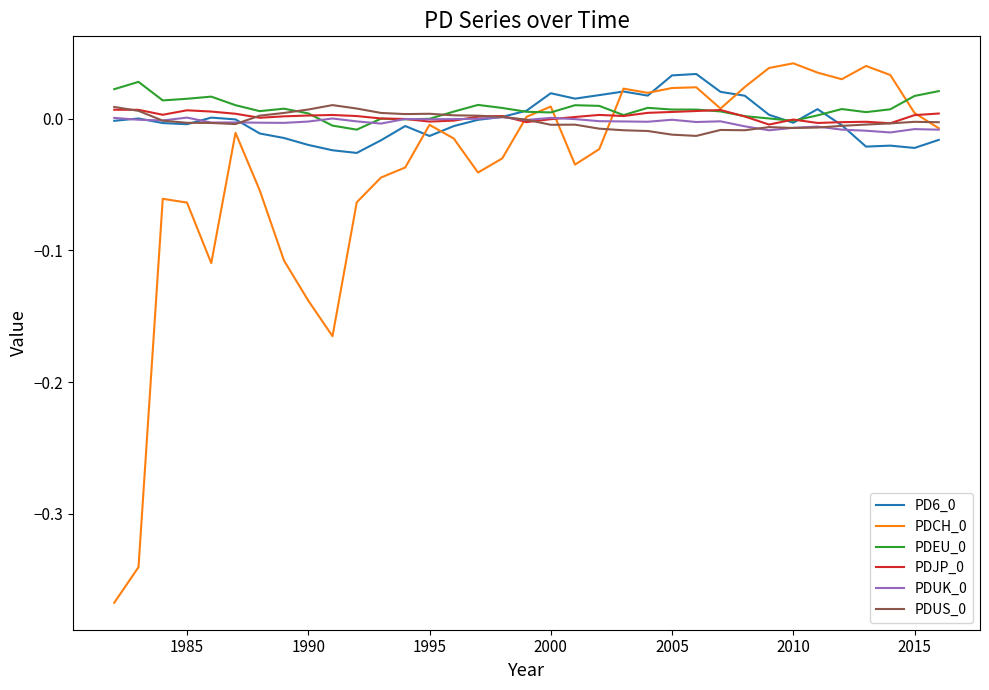

How many lines are shown in the chart?

6